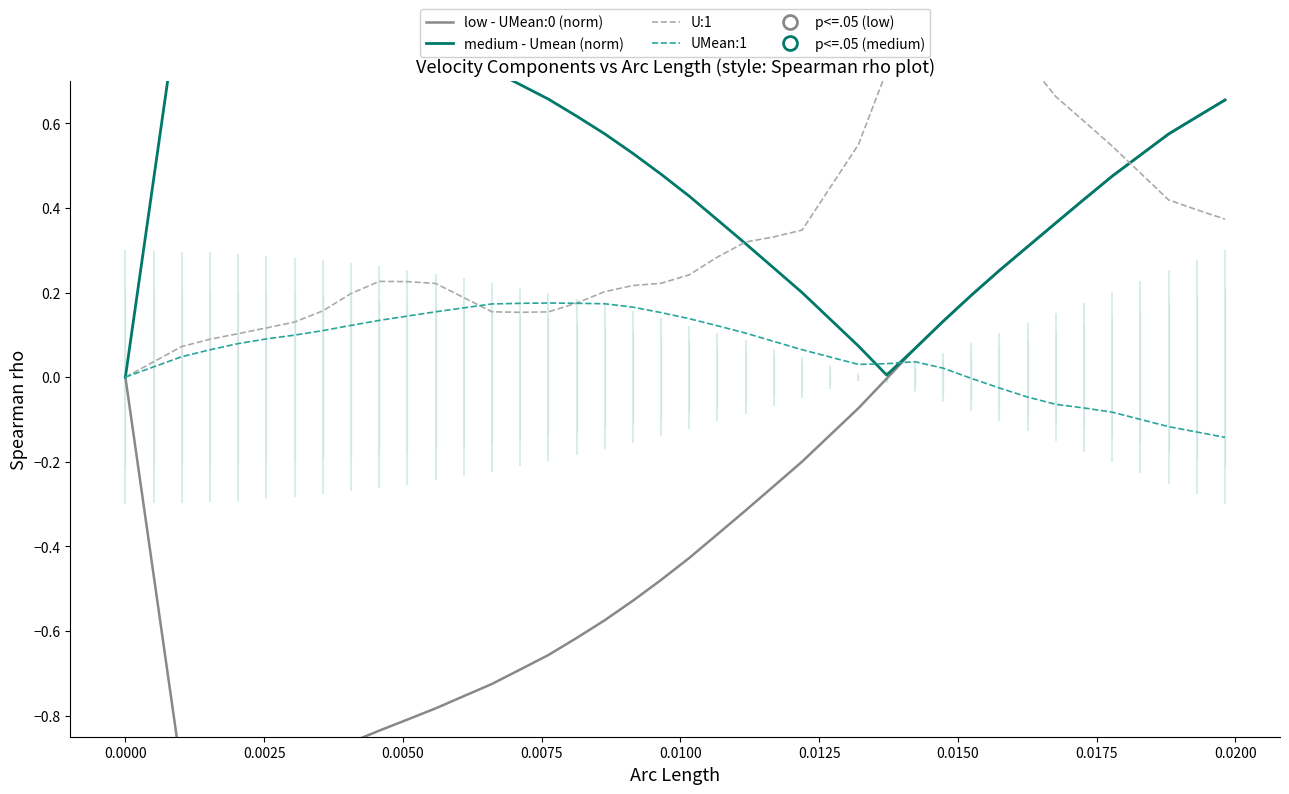

How many lines are shown in the chart?

4